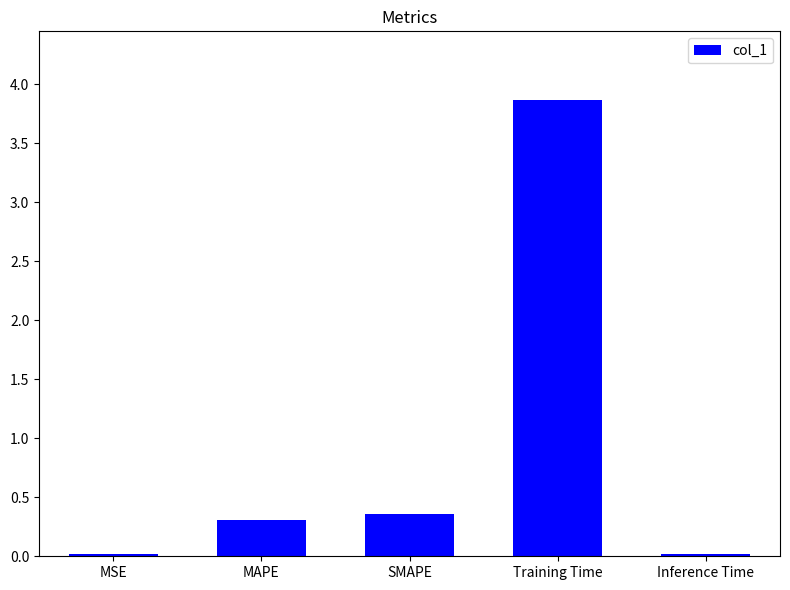

The chart shows a value of 2.5 at Training Time. True or false?

False